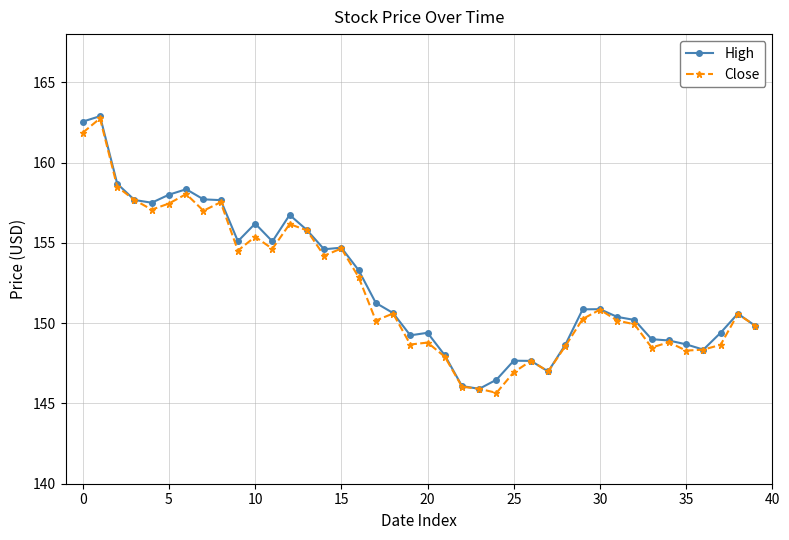

True or false: Close has more than 2 points higher than both neighbors.

True